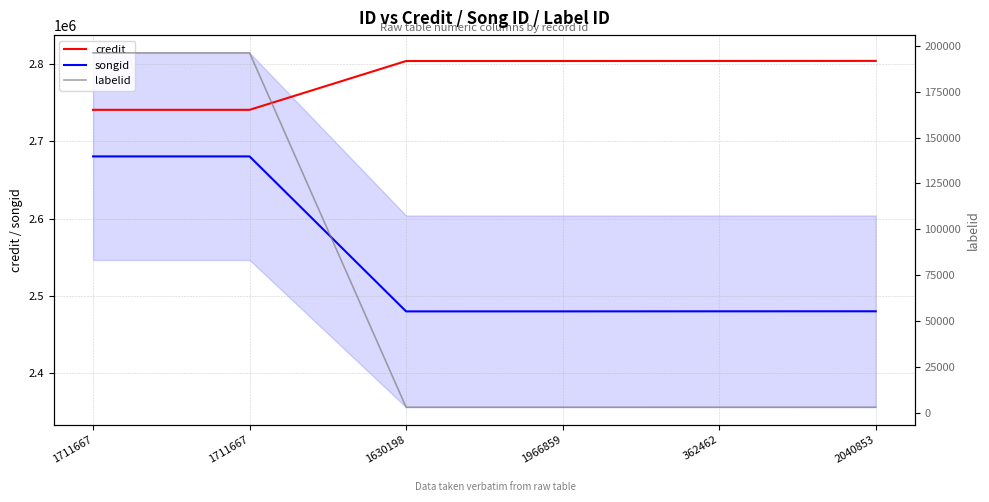

True or false: credit and labelid cross at least once.

False